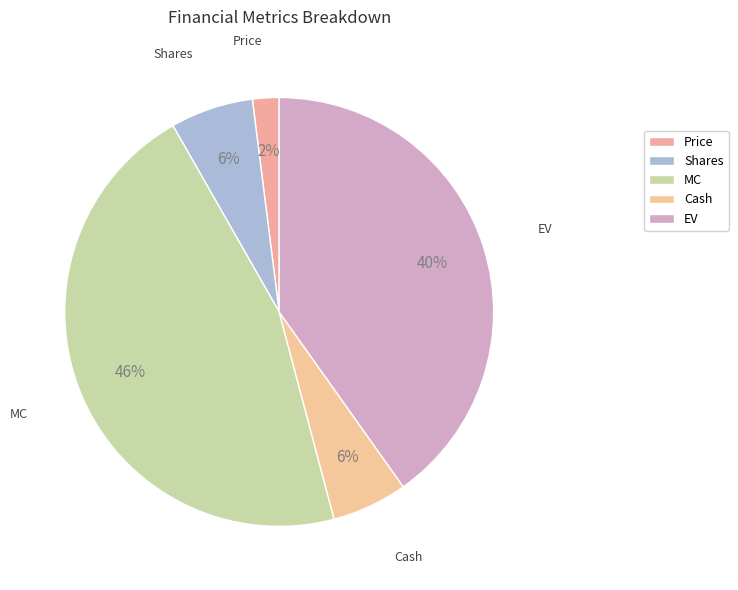

Is there a majority slice in this chart?

No